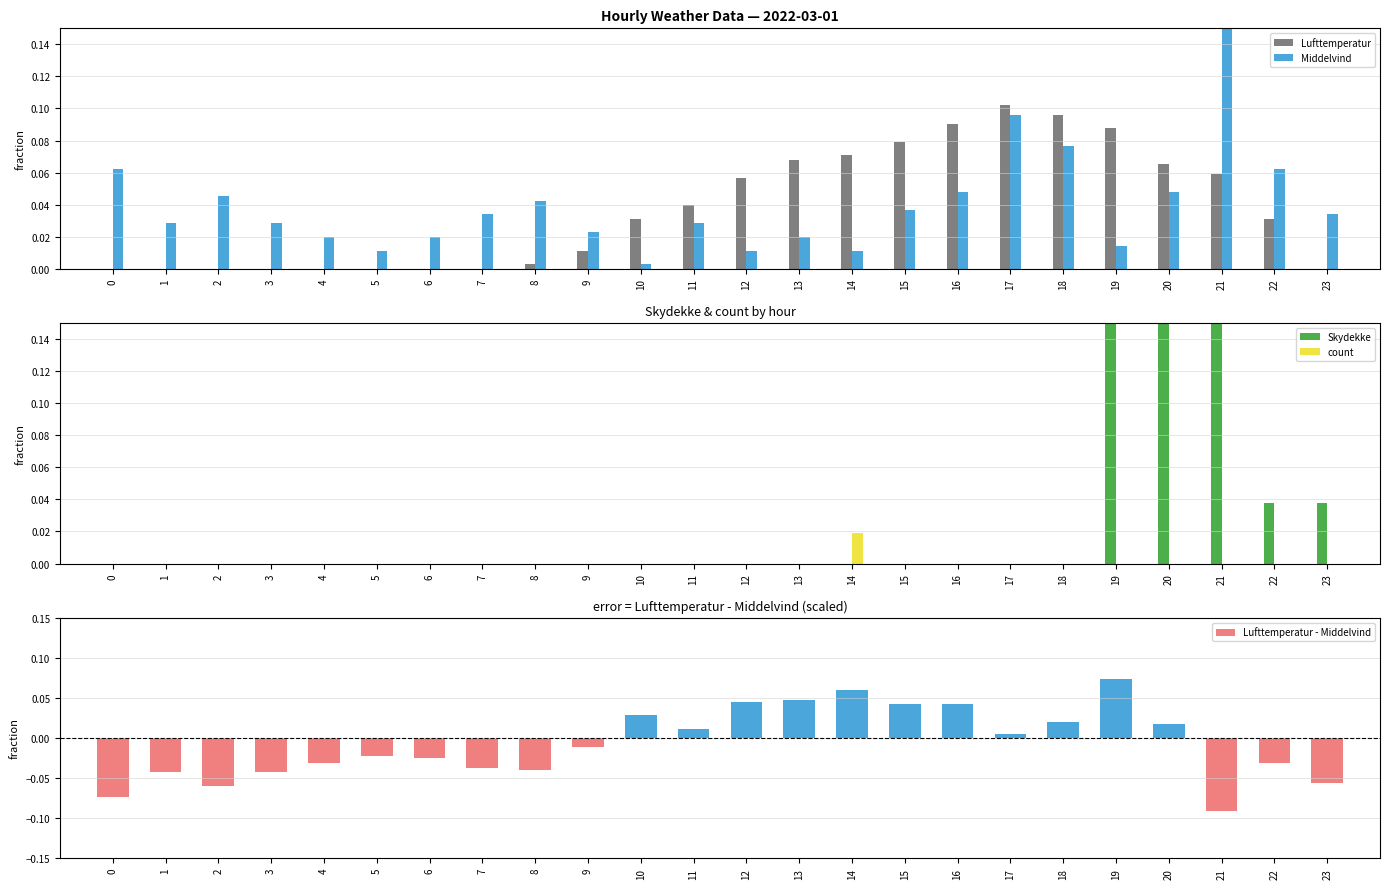

How many series are shown in this chart?

5